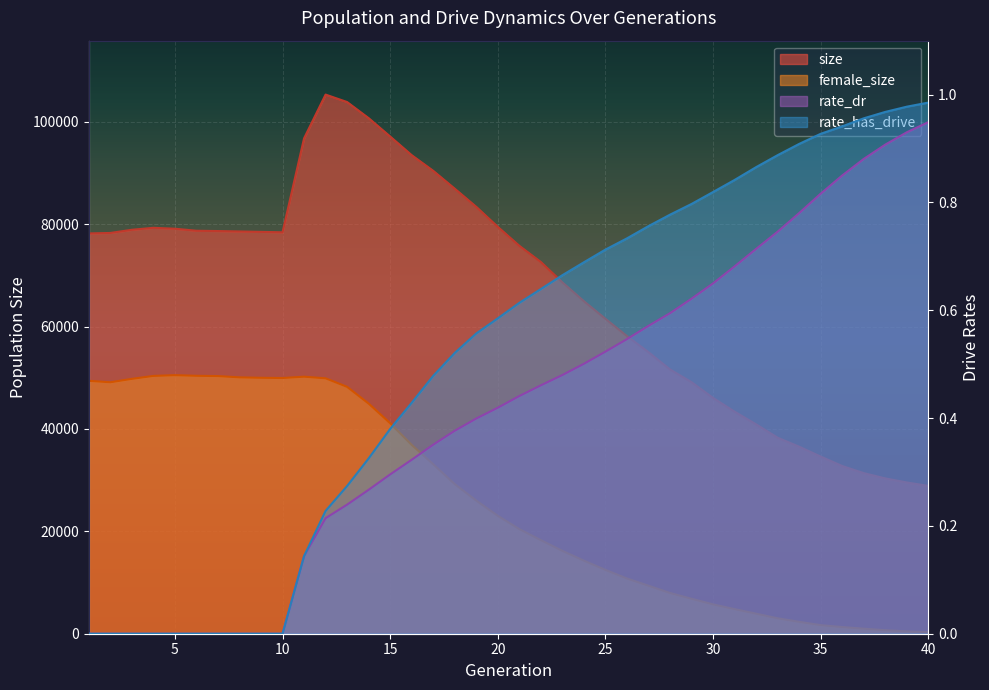

What is the difference between the maximum and minimum values in the size series?

76452.0